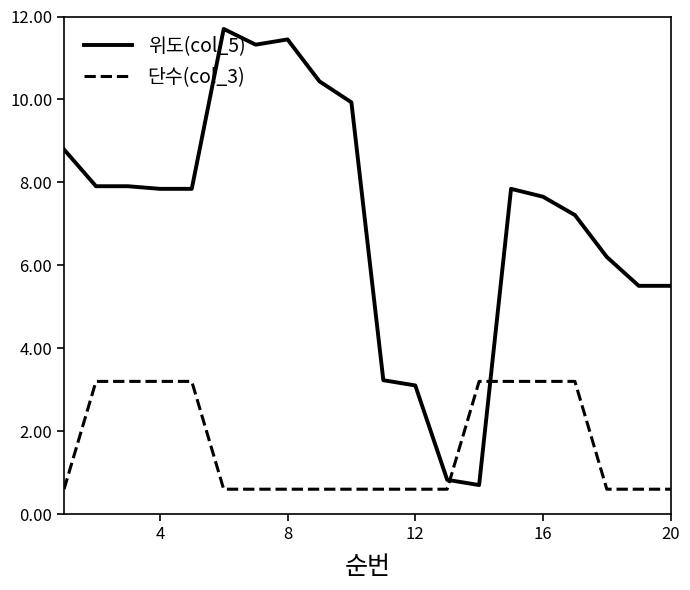

Which series ends up on top after the final intersection of 단수(col_3) and 위도(col_5)?

위도(col_5)